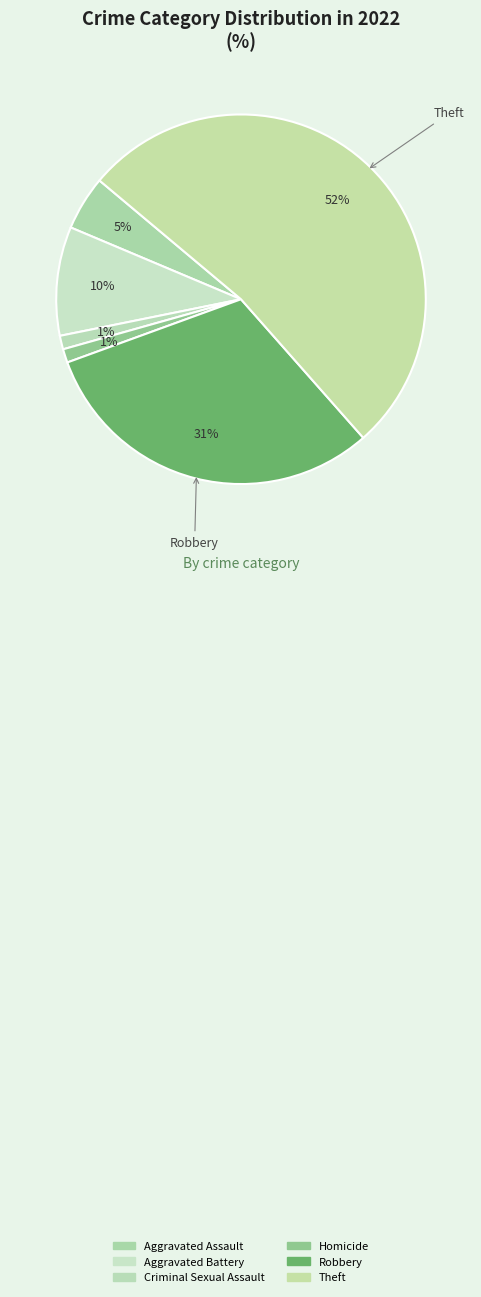

Count the number of slices in the pie.

6